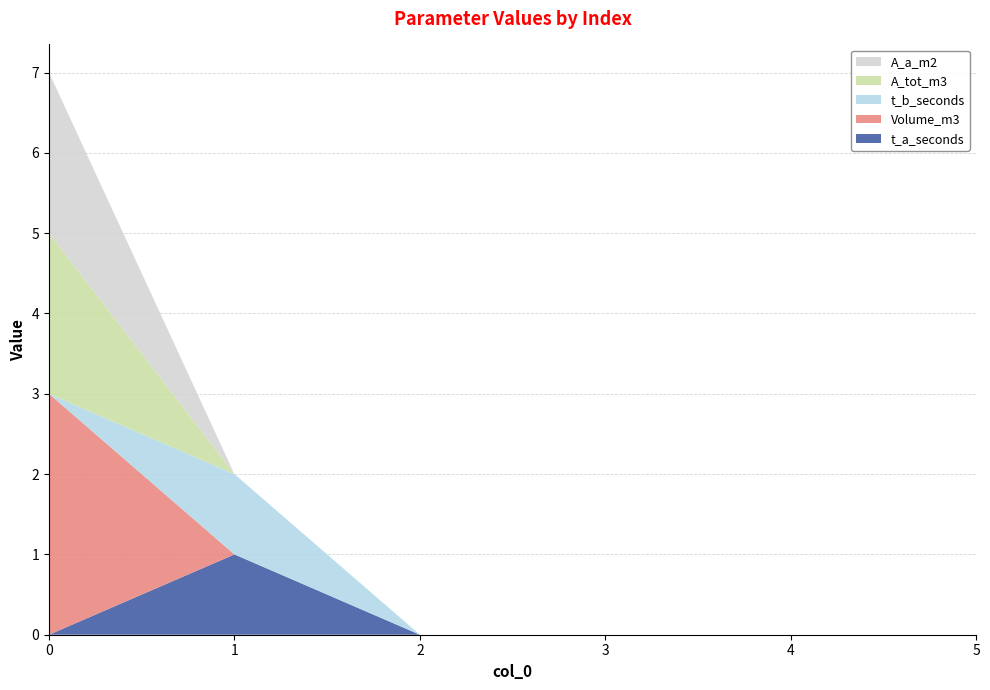

Reading left to right, transcribe all the data shown in this chart.

t_a_seconds: 0=0	1=1	2=0	3=0	4=0	5=0
Volume_m3: 0=3	1=0	2=0	3=0	4=0	5=0
t_b_seconds: 0=0	1=1	2=0	3=0	4=0	5=0
A_tot_m3: 0=2	1=0	2=0	3=0	4=0	5=0
A_a_m2: 0=2	1=0	2=0	3=0	4=0	5=0